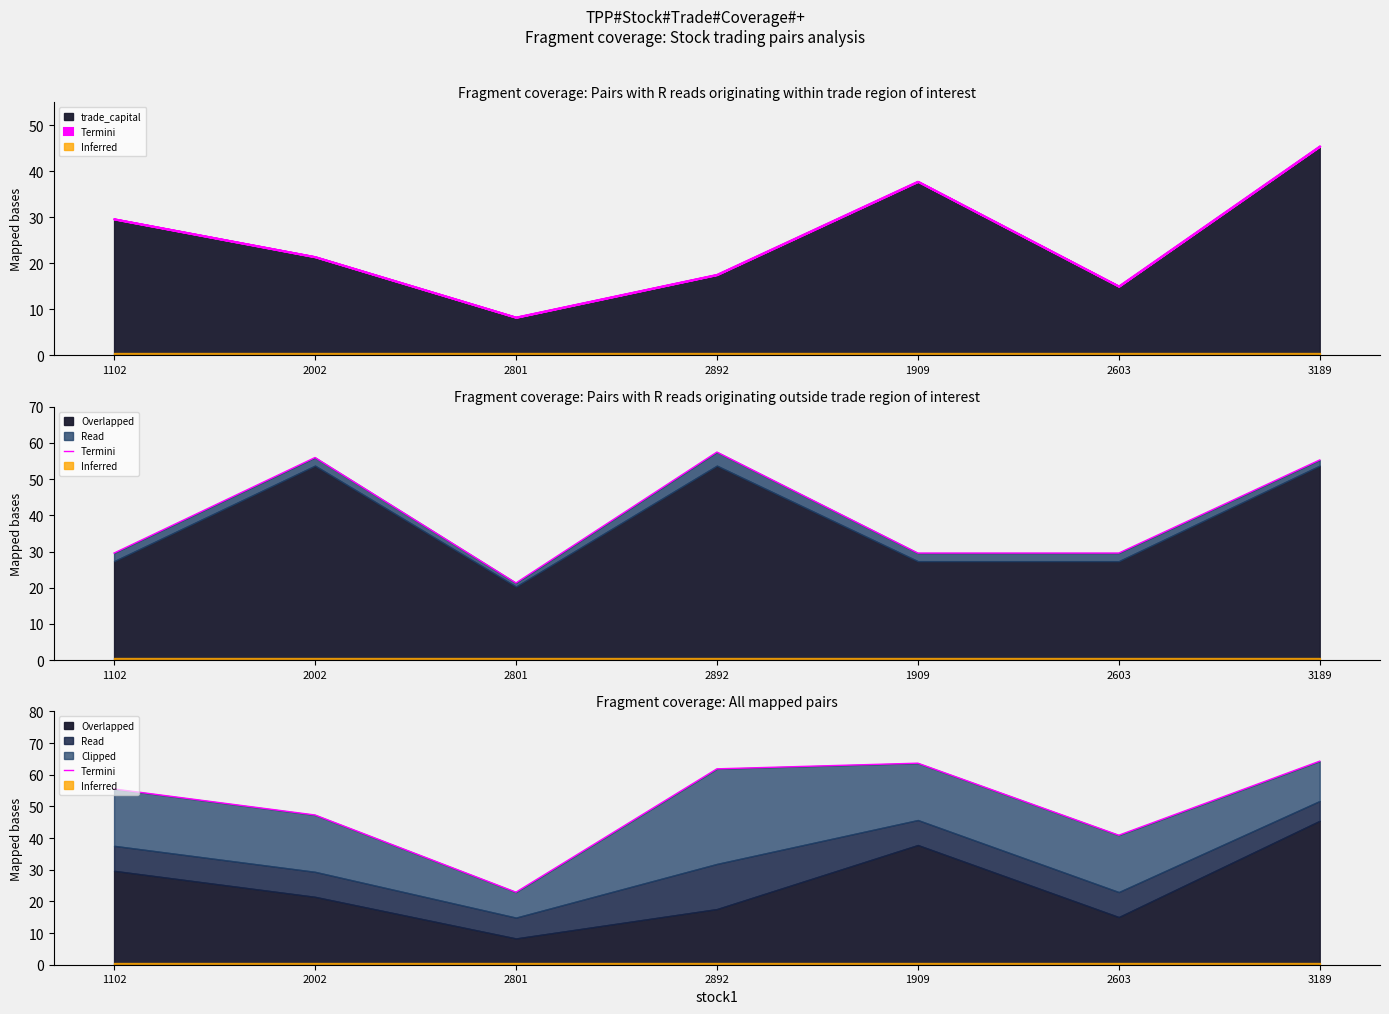

Which has a higher value, 2603 or 1102?

1102